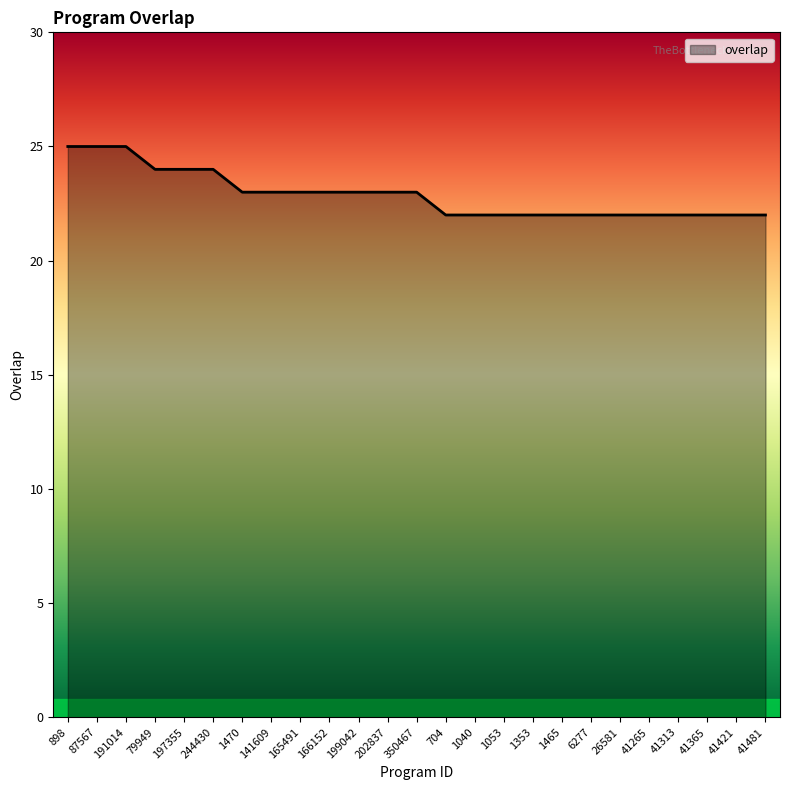

True or false: the data shows 23 at 199042.

True